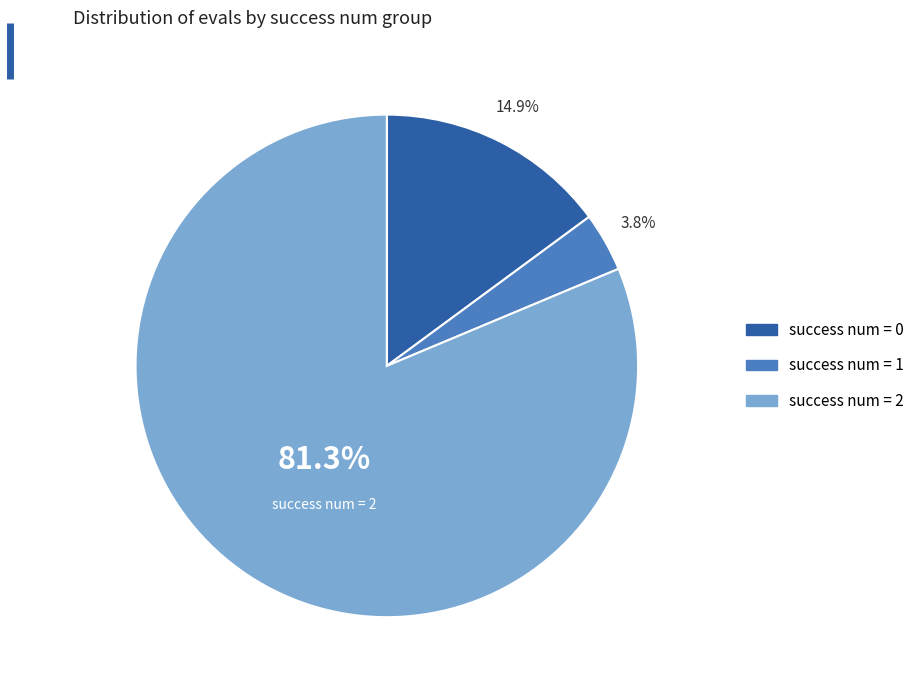

Count the number of slices in the pie.

3